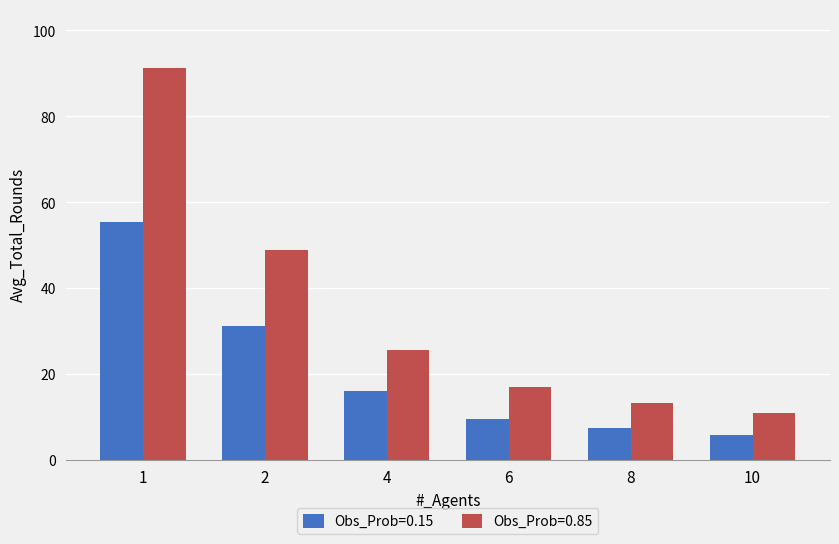

What are all the series names shown in the legend?

Obs_Prob=0.15, Obs_Prob=0.85